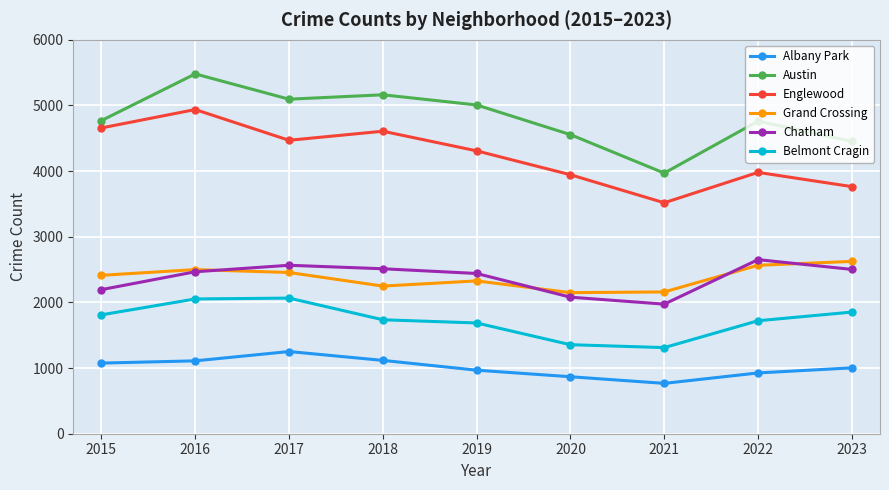

Where is the first local maximum for Englewood?

2016